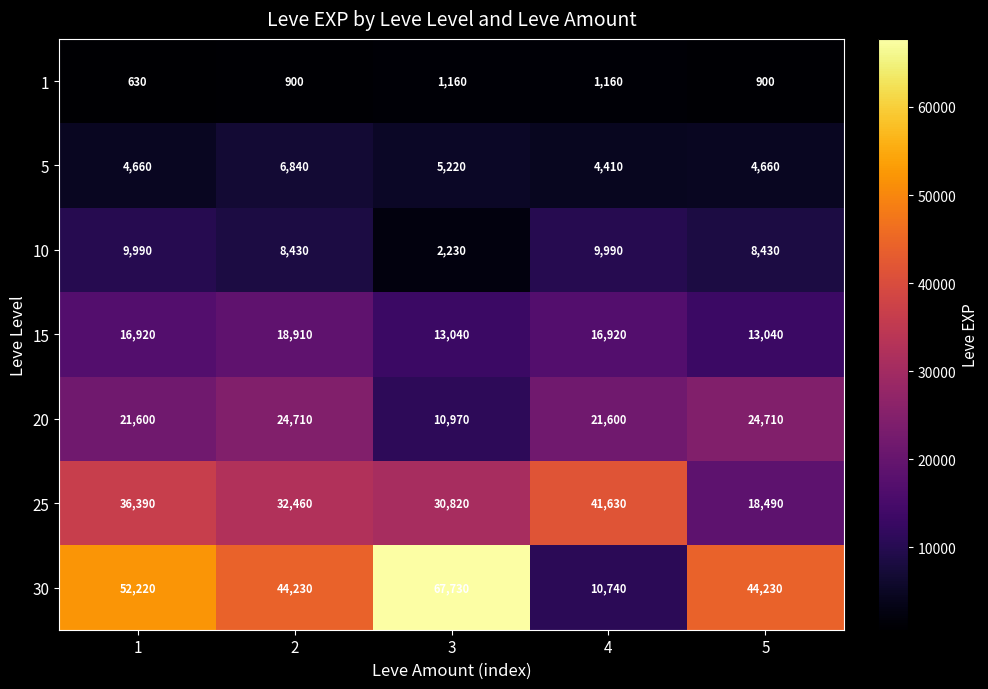

What is the total value across all series at 5?

114460